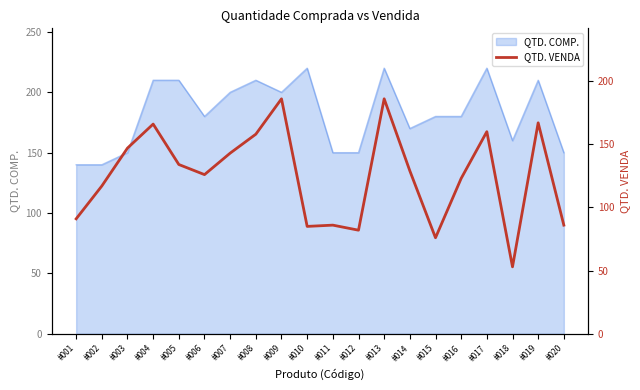

Between #019 and #012, which is larger?

#019